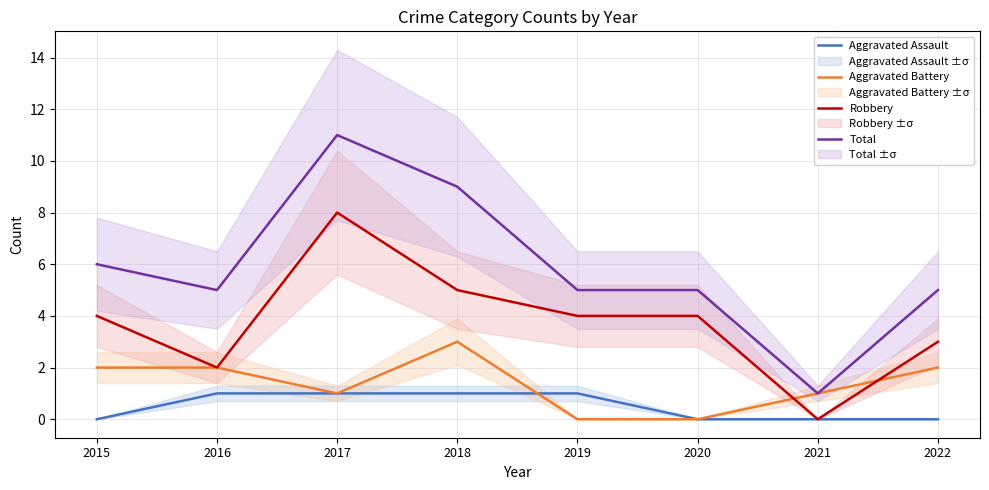

What is the sum of the Robbery values at 2020 and 2022?

7